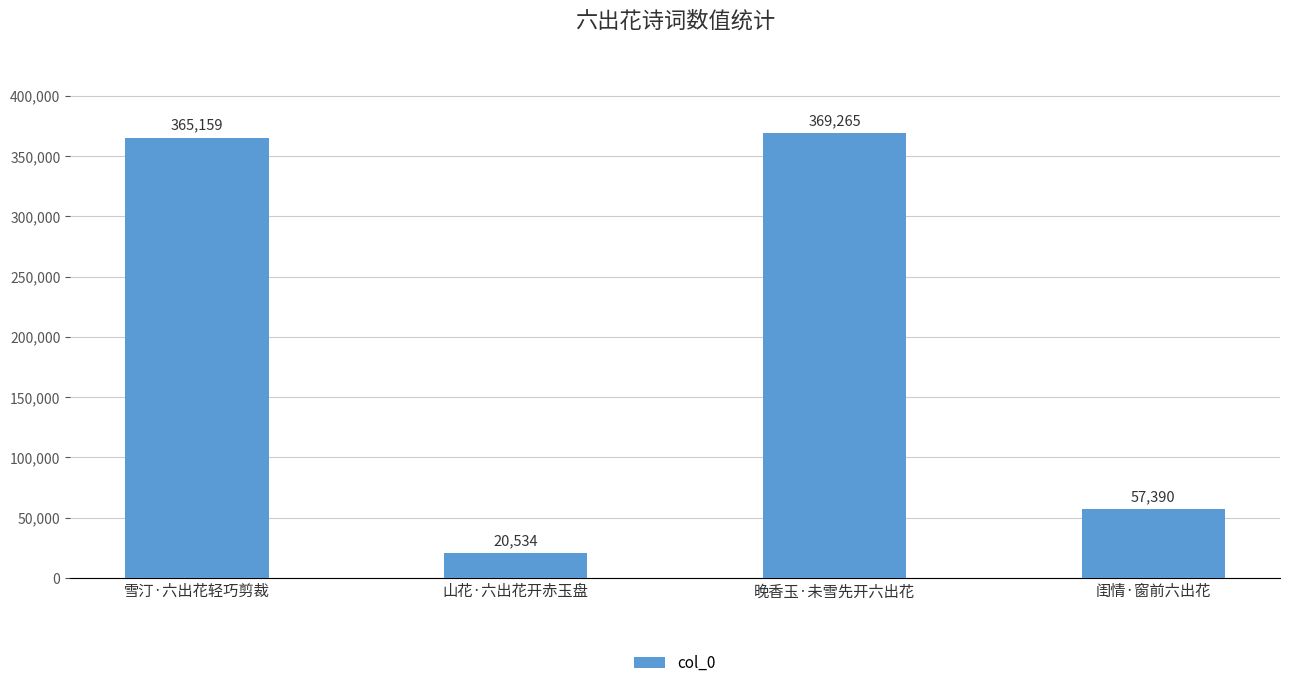

How many bars are there in total?

4